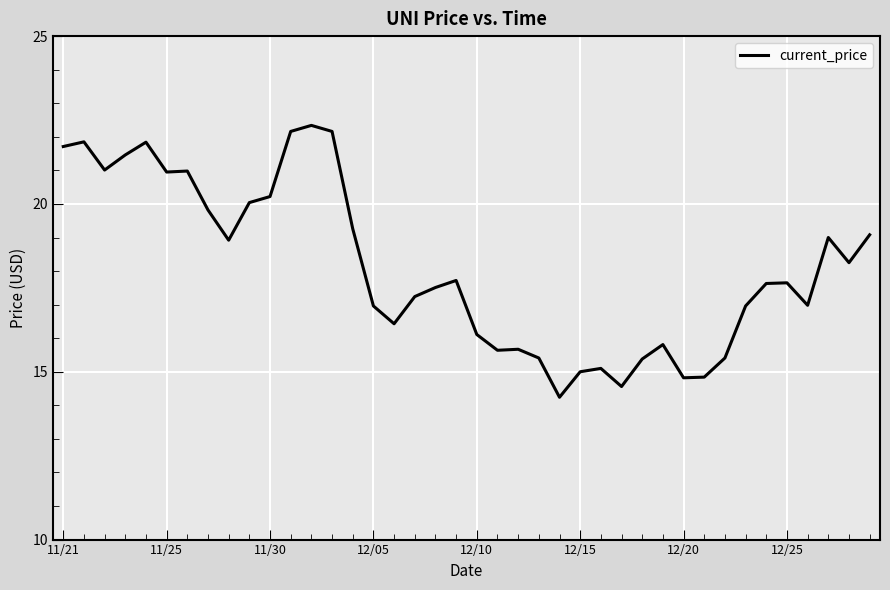

What is the greatest value displayed?

22.3